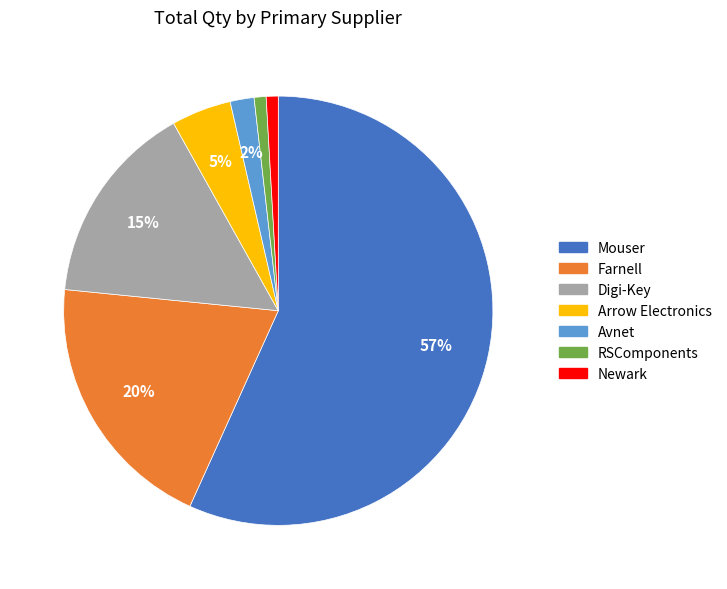

Which category accounts for the majority?

Mouser